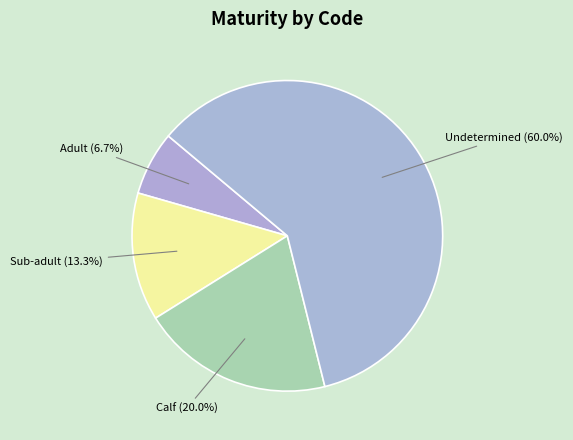

To the nearest percent, what is the combined percentage of Undetermined and Calf?

80%